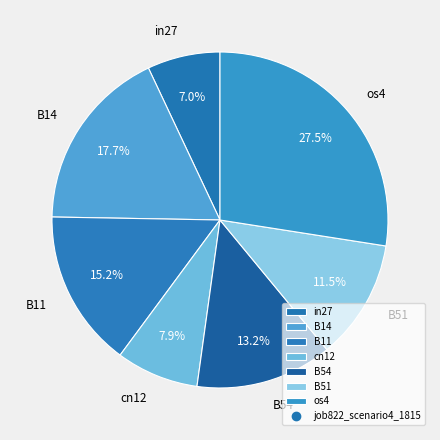

What percentage is the B14 slice, to the nearest percent?

18%